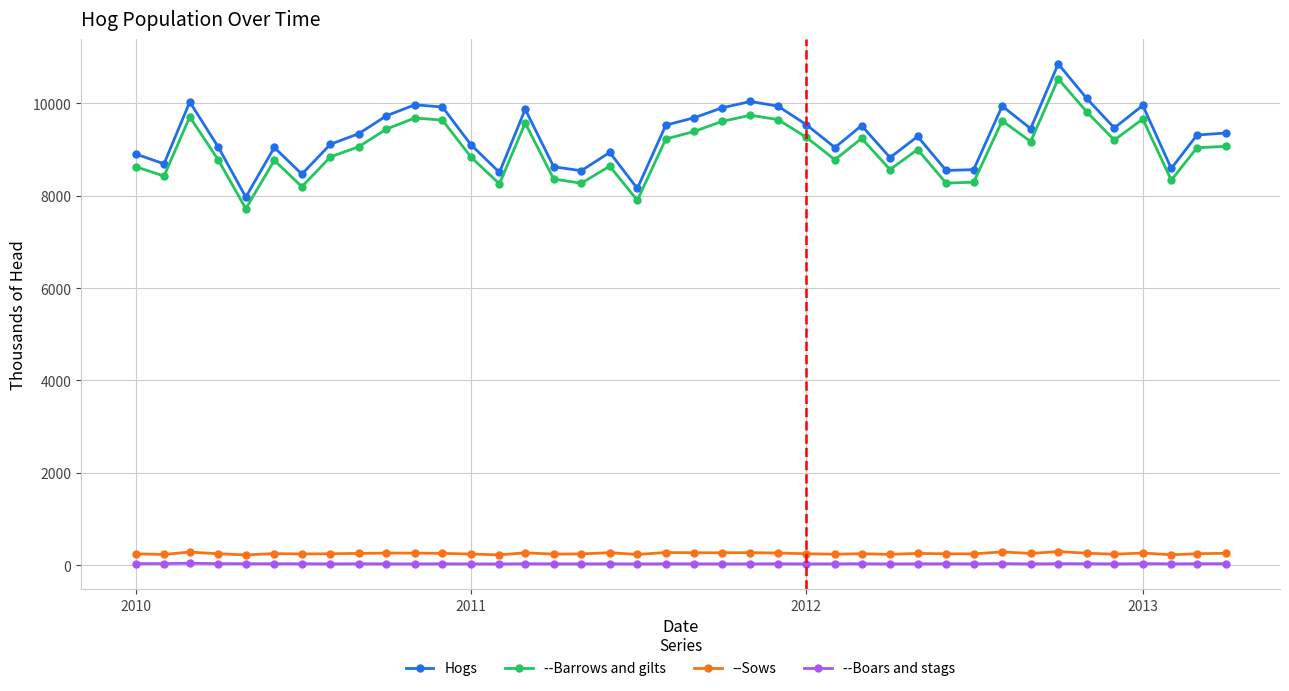

Which series has the largest range (max minus min)?

Hogs